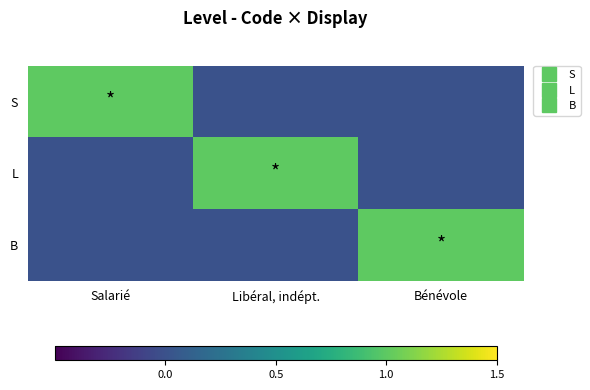

Reading left to right, transcribe all the data shown in this chart.

S: Salarié=1	Libéral, indépt.=0	Bénévole=0
L: Salarié=0	Libéral, indépt.=1	Bénévole=0
B: Salarié=0	Libéral, indépt.=0	Bénévole=1